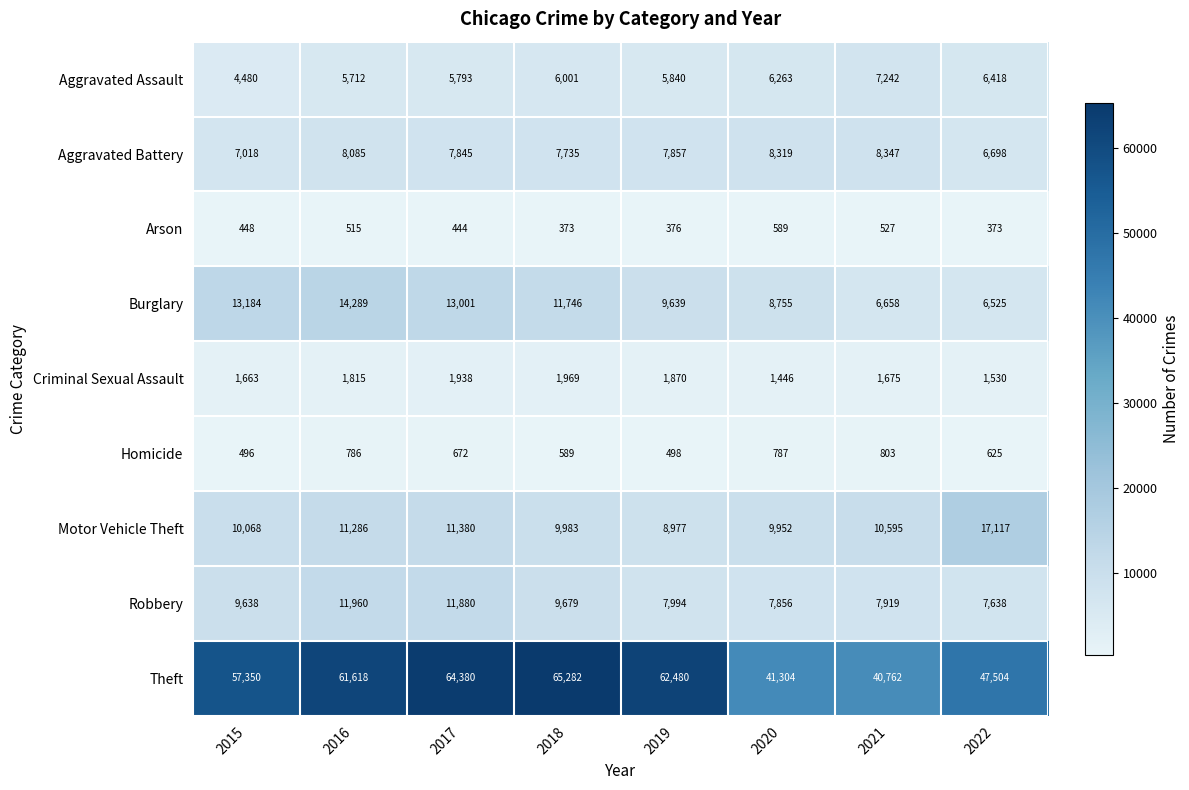

Rank the categories by Robbery value from lowest to highest.

2022, 2020, 2021, 2019, 2015, 2018, 2017, 2016